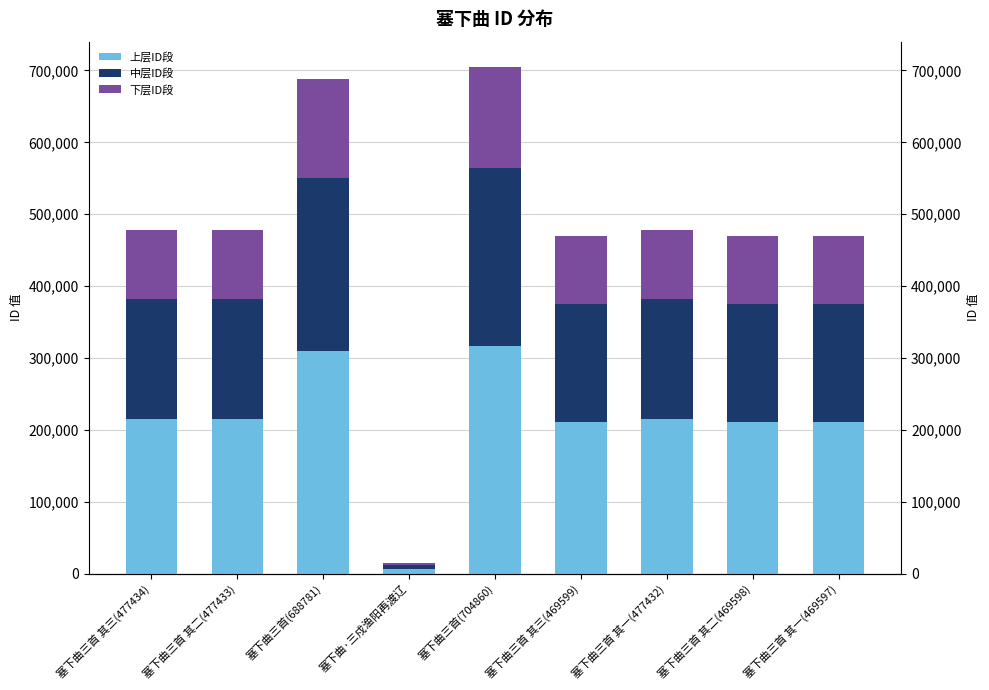

Rank the series at 塞下曲三首(688781) from lowest to highest value.

下层ID段, 中层ID段, 上层ID段